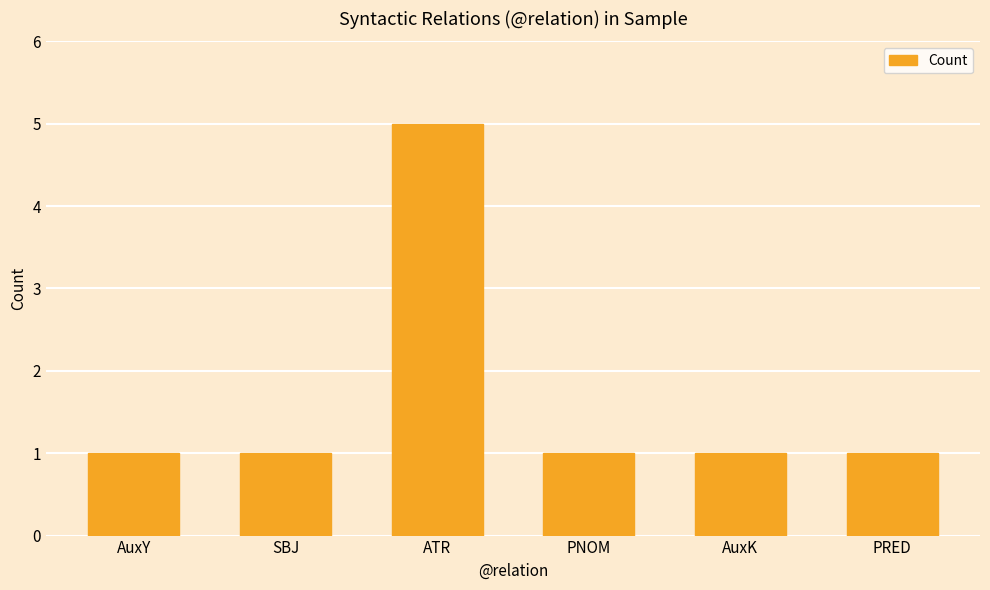

What is the label of the 2nd bar from the right?

AuxK